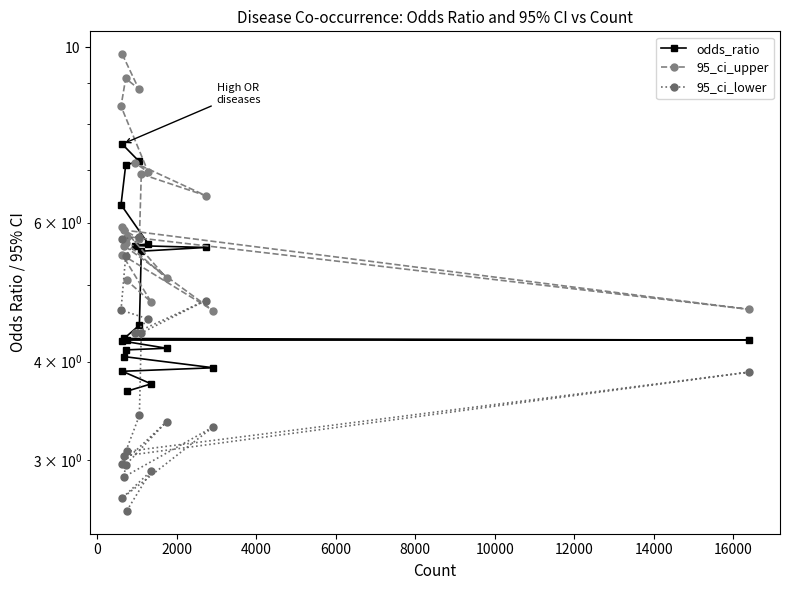

The value of 95_ci_lower at 14 is 4.7. True or false?

False